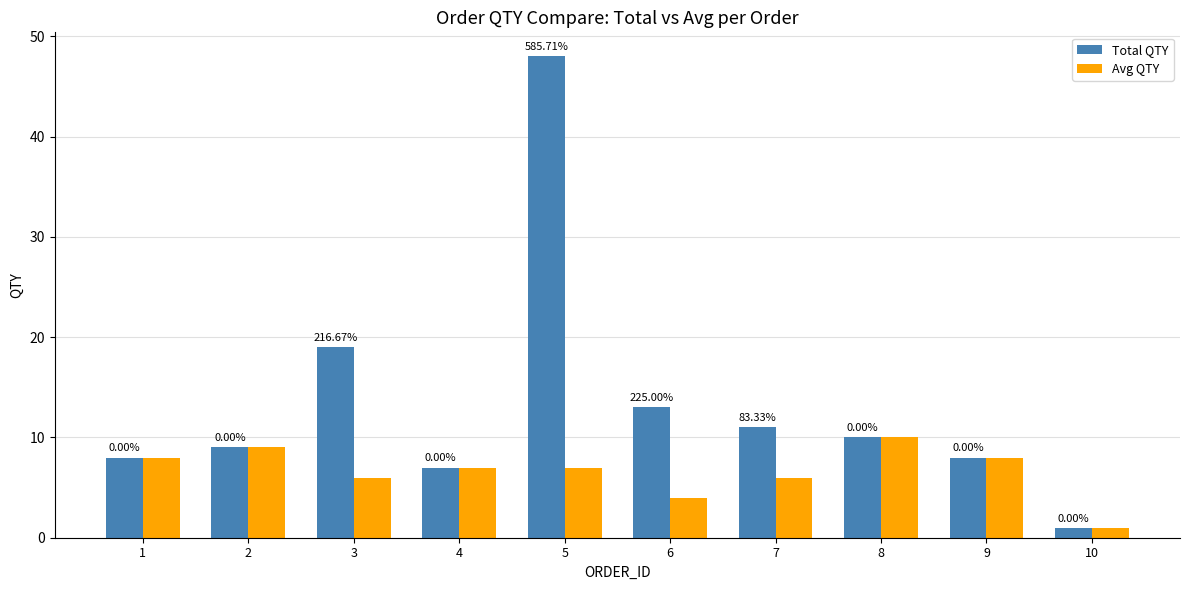

Where is Total QTY nearest to the value 24?

3